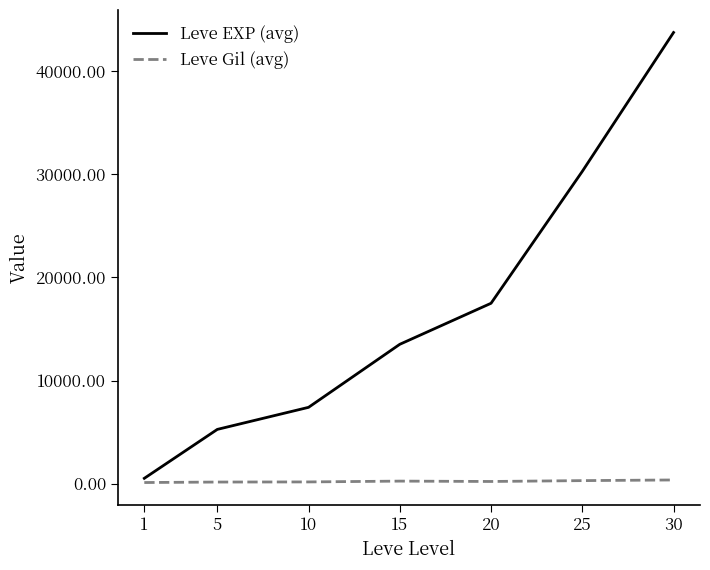

Is it true that Leve Gil (avg) equals 361.0 at 30?

True